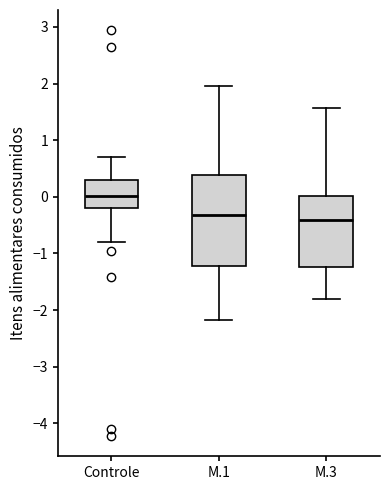

Where does the lower whisker of the box for Controle end on the y-axis? The values are not printed on the chart, so give them approximately, as read against the axis.

-0.8